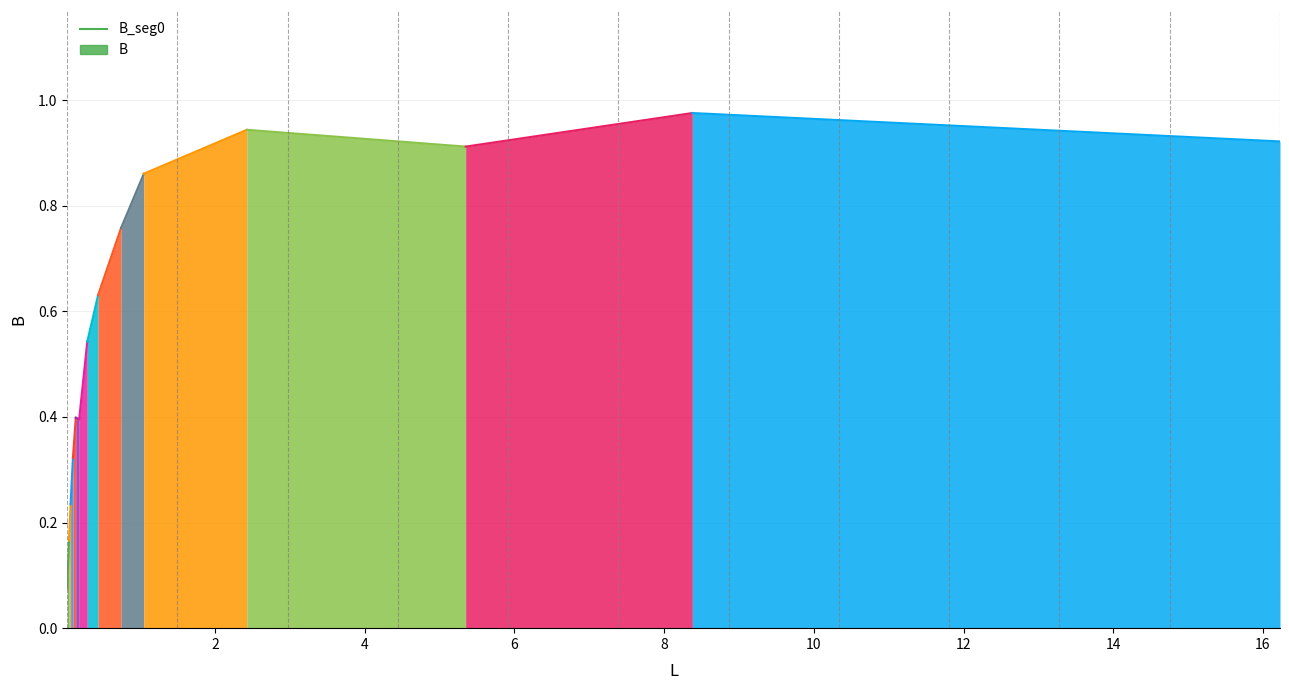

What is the minimum value shown in the chart?

0.1